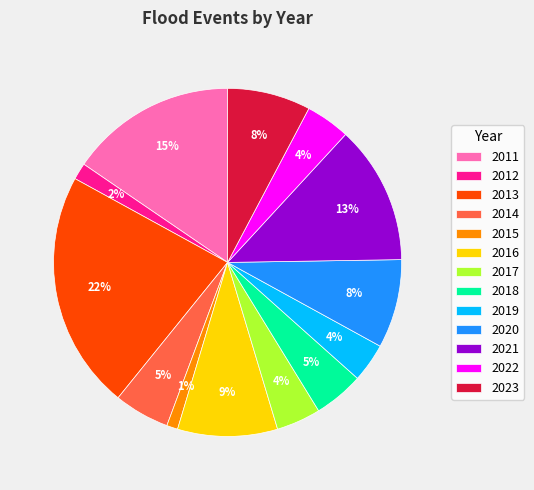

How many slices are in this pie chart?

13